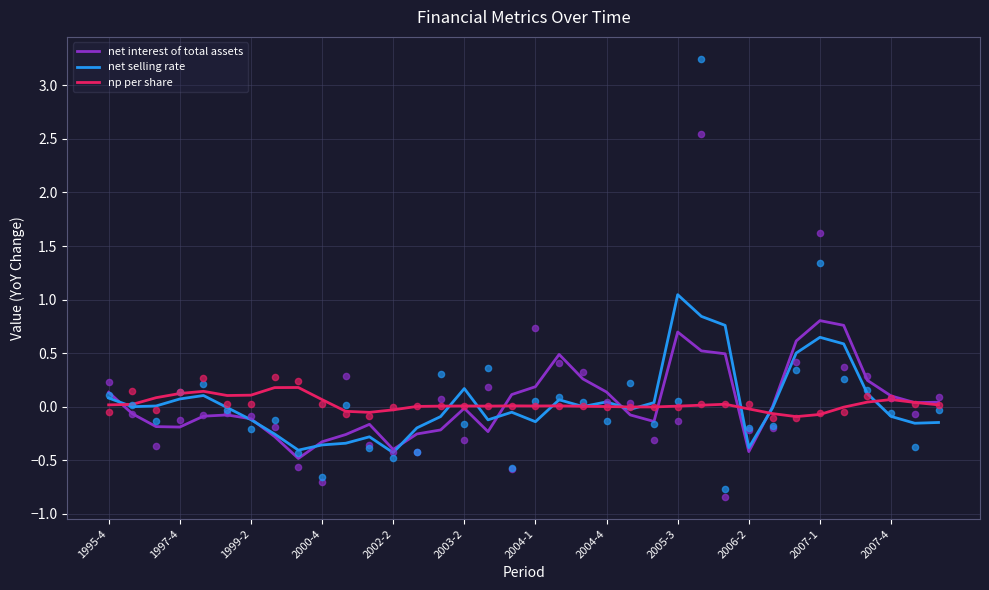

Is the value of net selling rate at 22 greater than the value of np per share at 16?

No